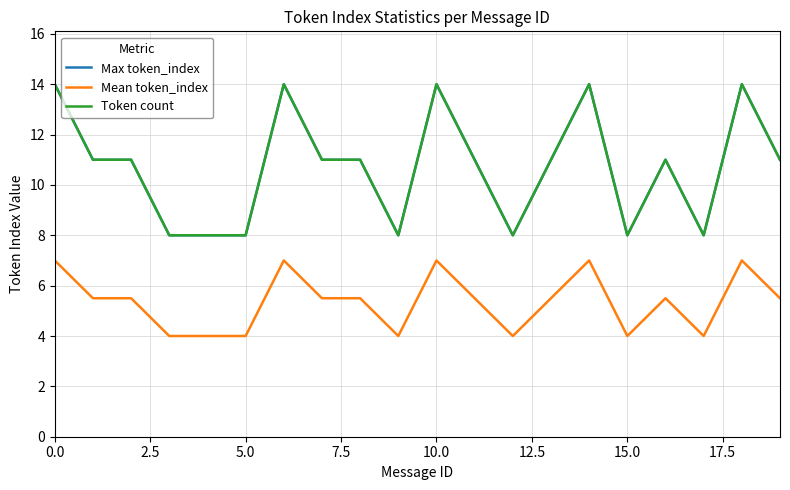

How many lines are shown in the chart?

3